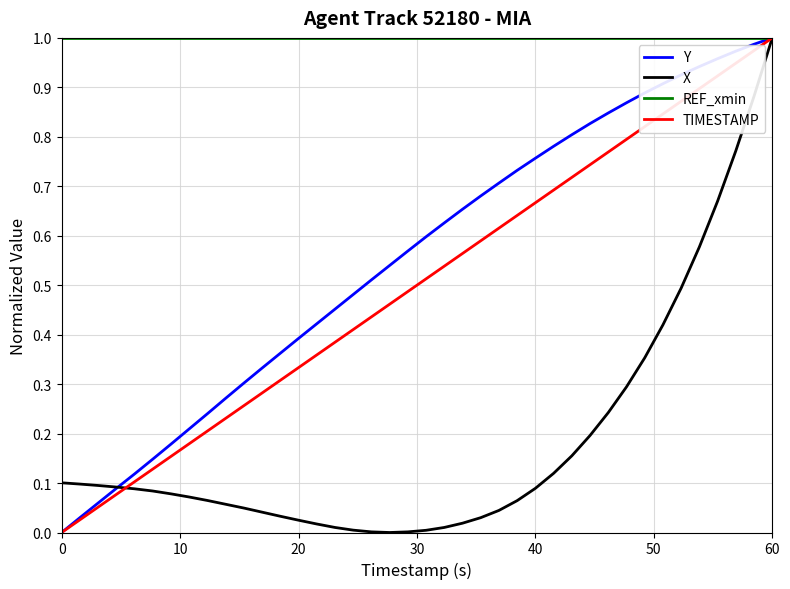

Which series has the largest total across all categories?

REF_xmin